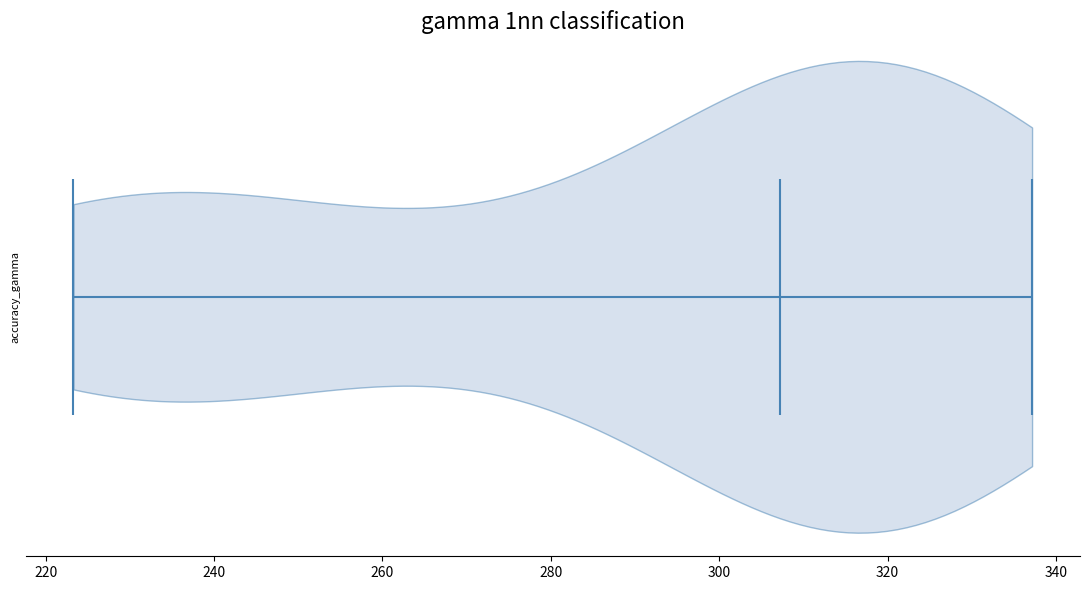

Where does the median line of the violin sit on the x-axis? The values are not printed on the chart, so give them approximately, as read against the axis.

308